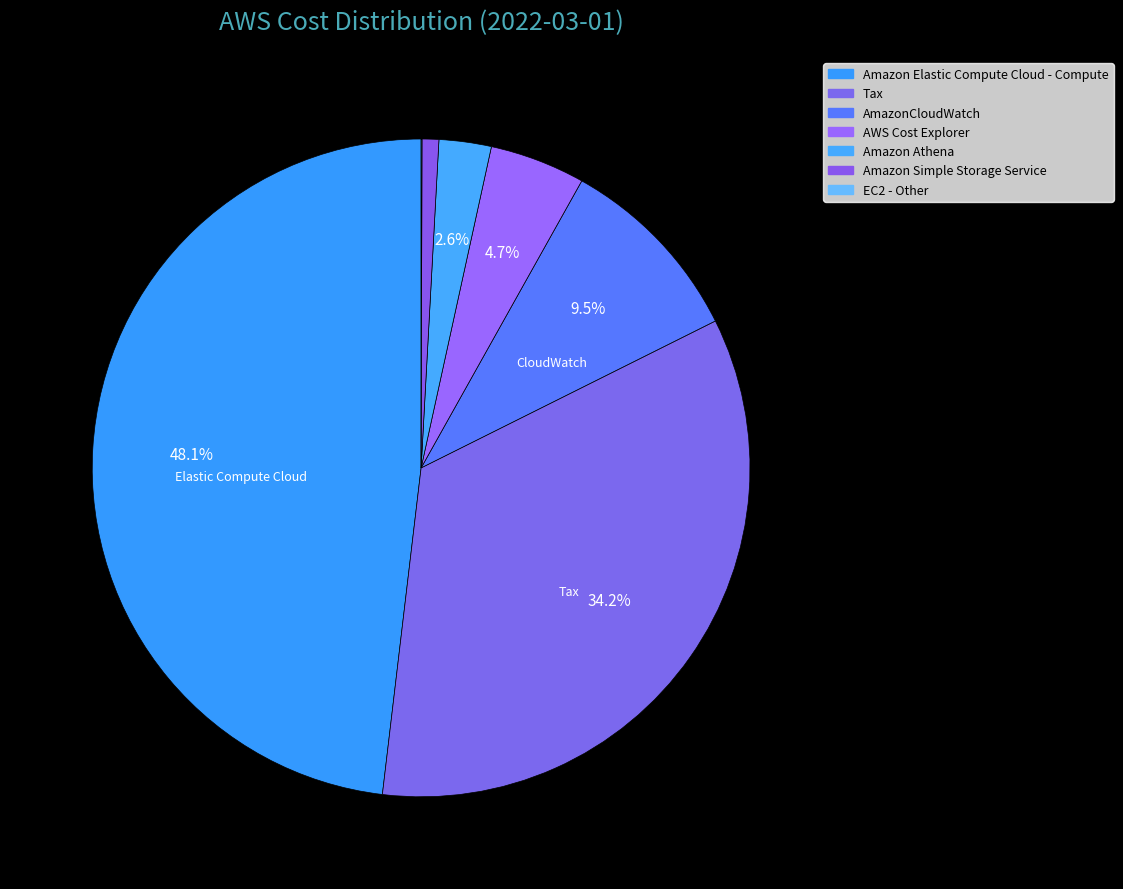

How many segments does this pie chart have?

7